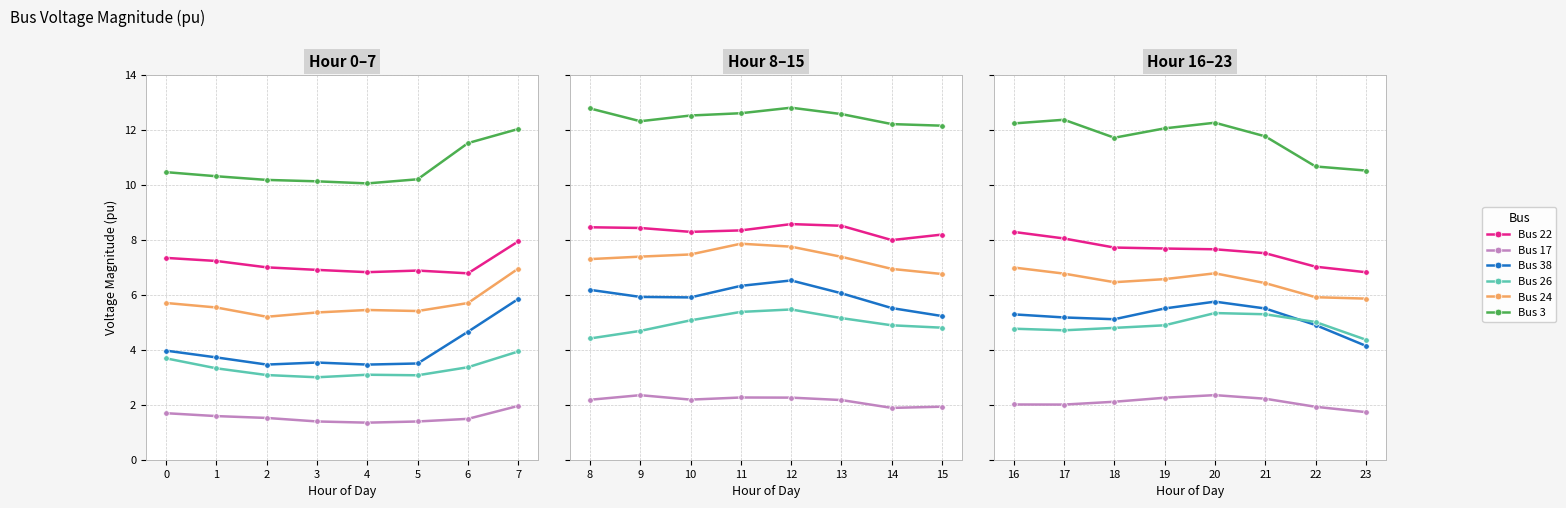

Rank the series by their maximum value, from highest to lowest.

Bus 3, Bus 22, Bus 24, Bus 38, Bus 26, Bus 17